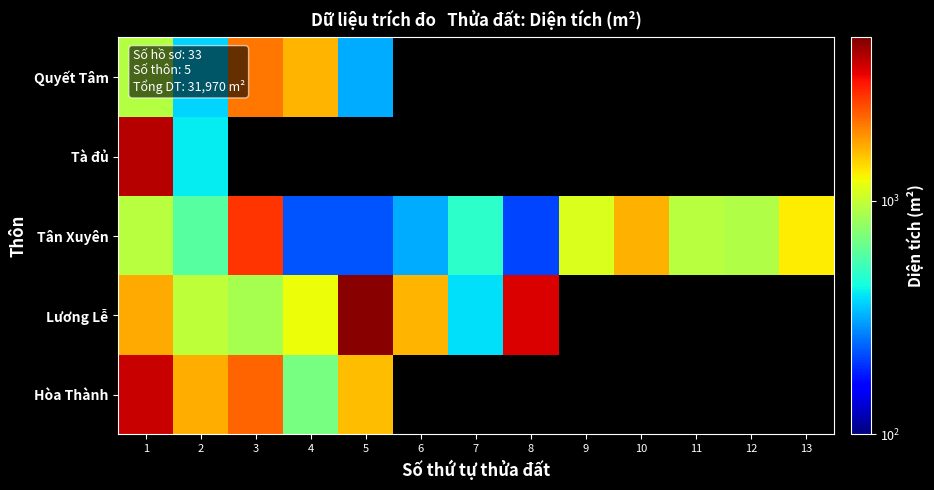

Which has a higher value, 10 or 2?

2